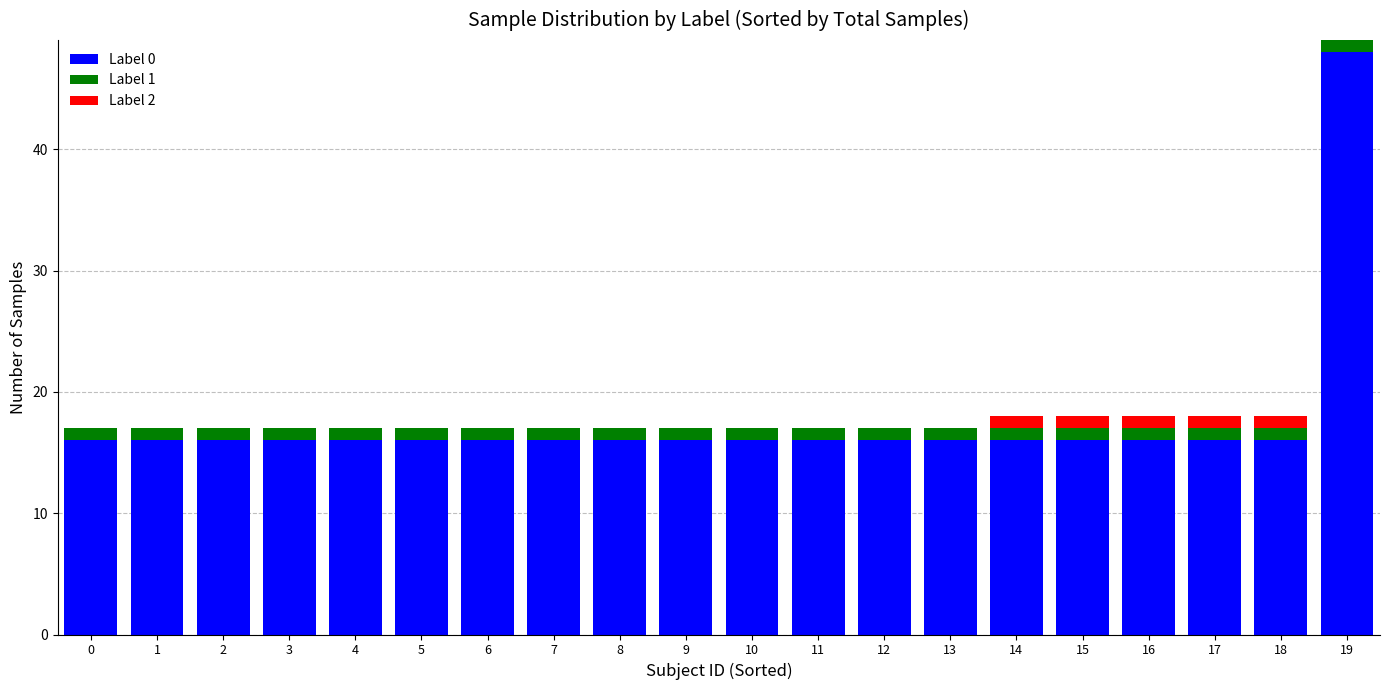

The value of Label 0 at 14 is 16. True or false?

True